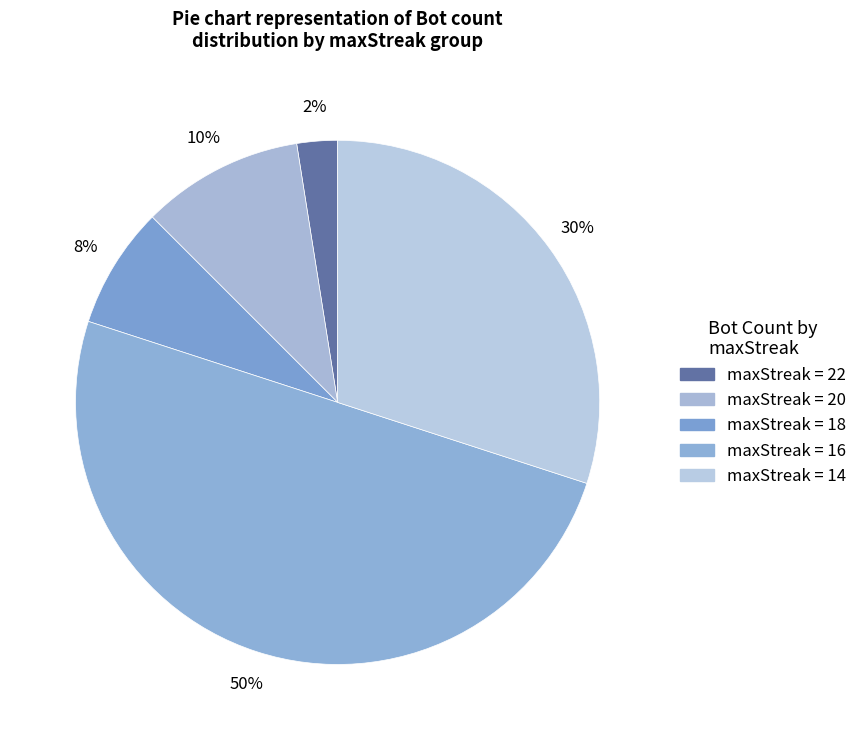

How many slices are in this pie chart?

5